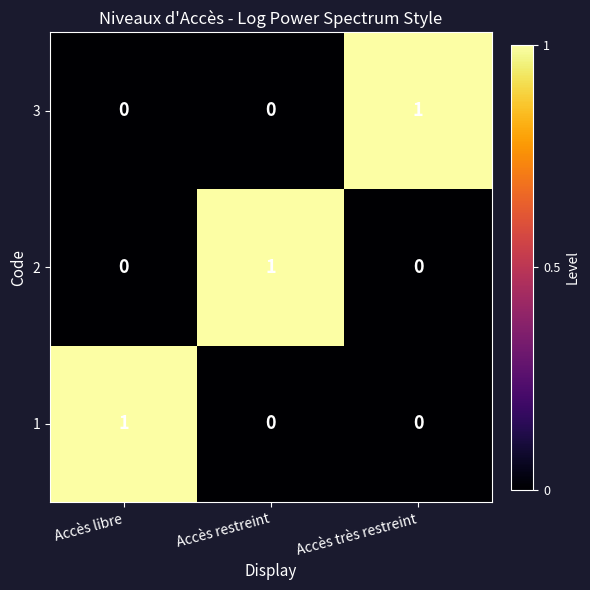

How many 2 values are between 0 and 1?

3